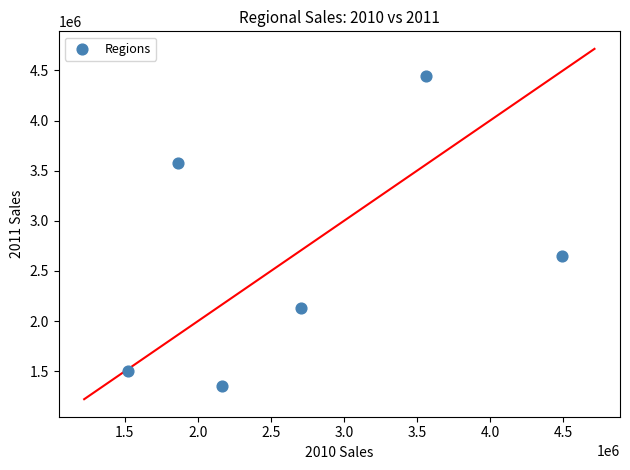

What is the range of X values (max minus min)?

2964683